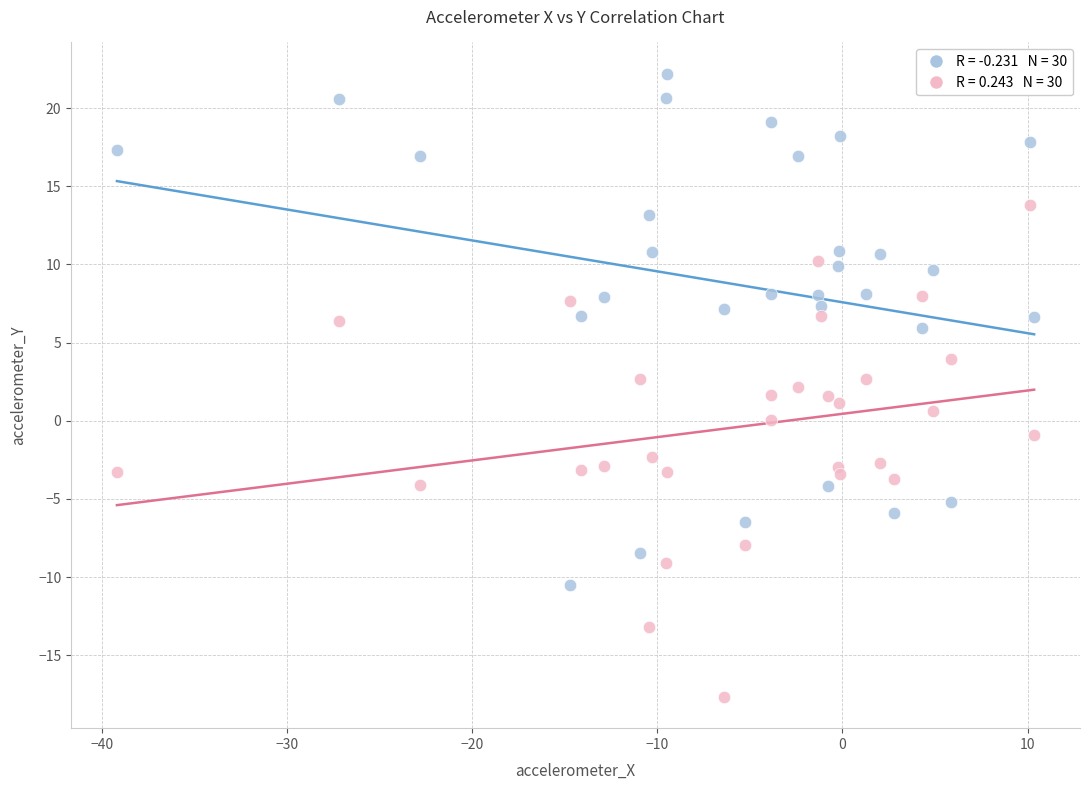

Across all data points, what is the range of Y values (max minus min)?

39.9